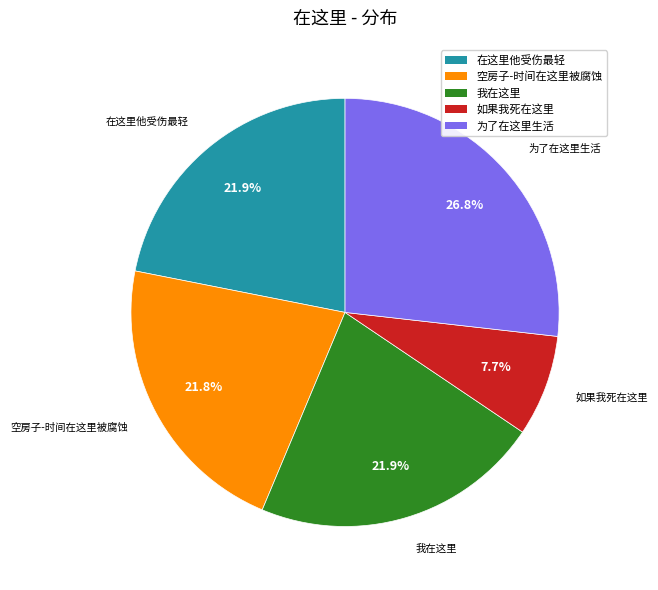

Is 为了在这里生活 the majority of the pie?

No